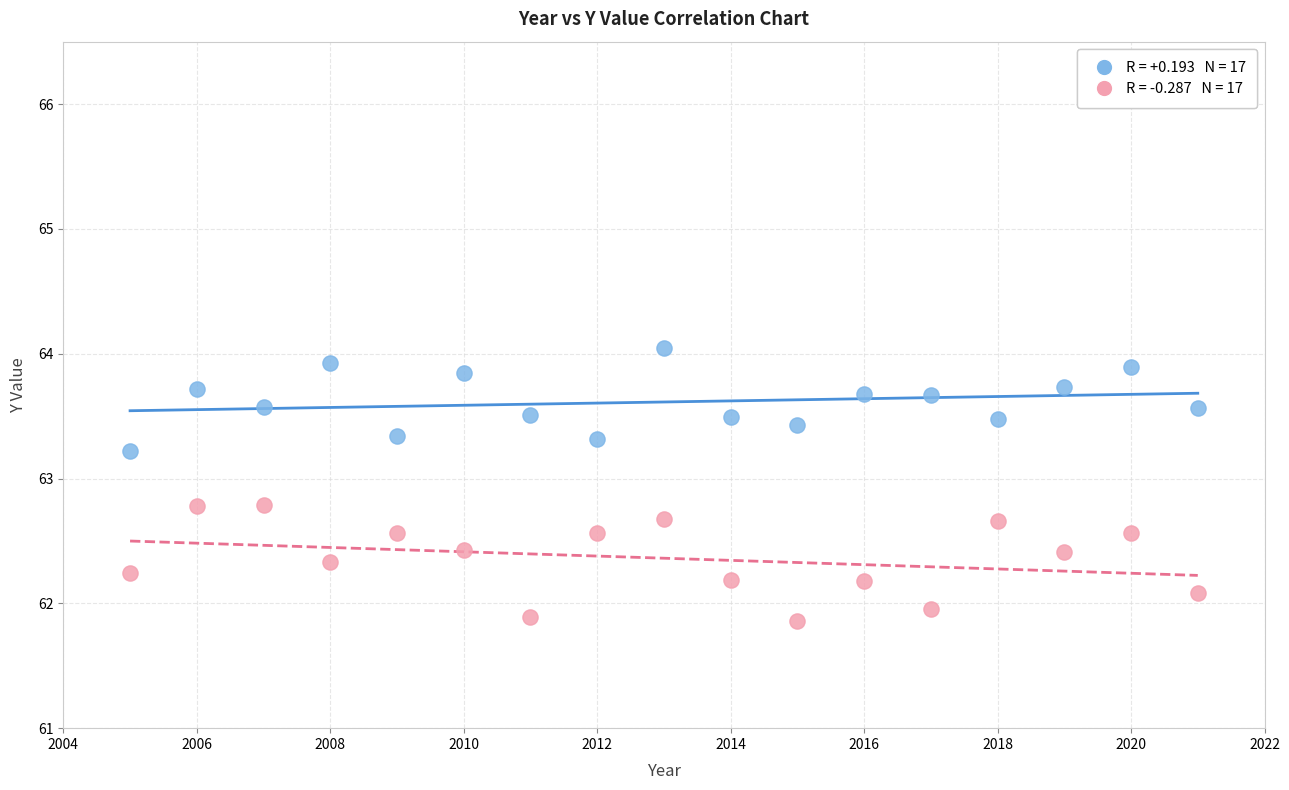

Across all data points, what is the range of X values (max minus min)?

16.0